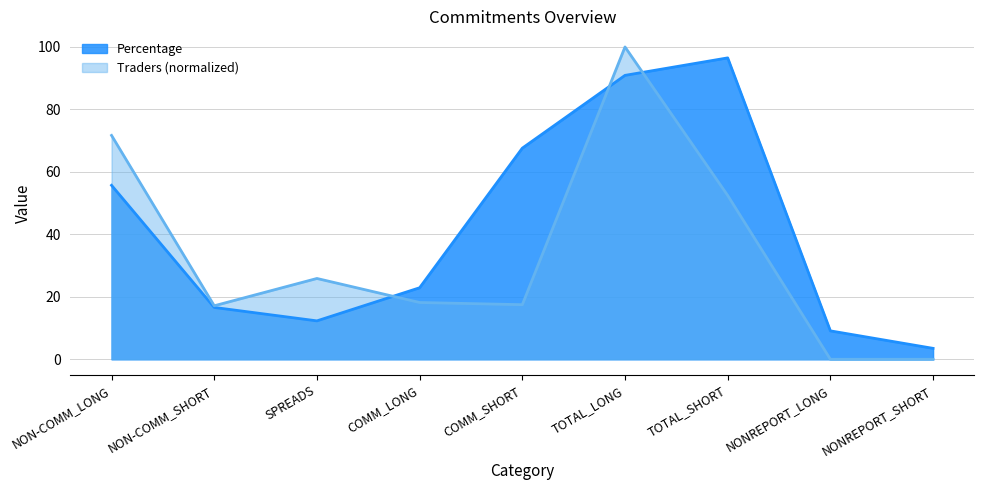

What are all the series names shown in the legend?

Percentage, Traders (normalized)